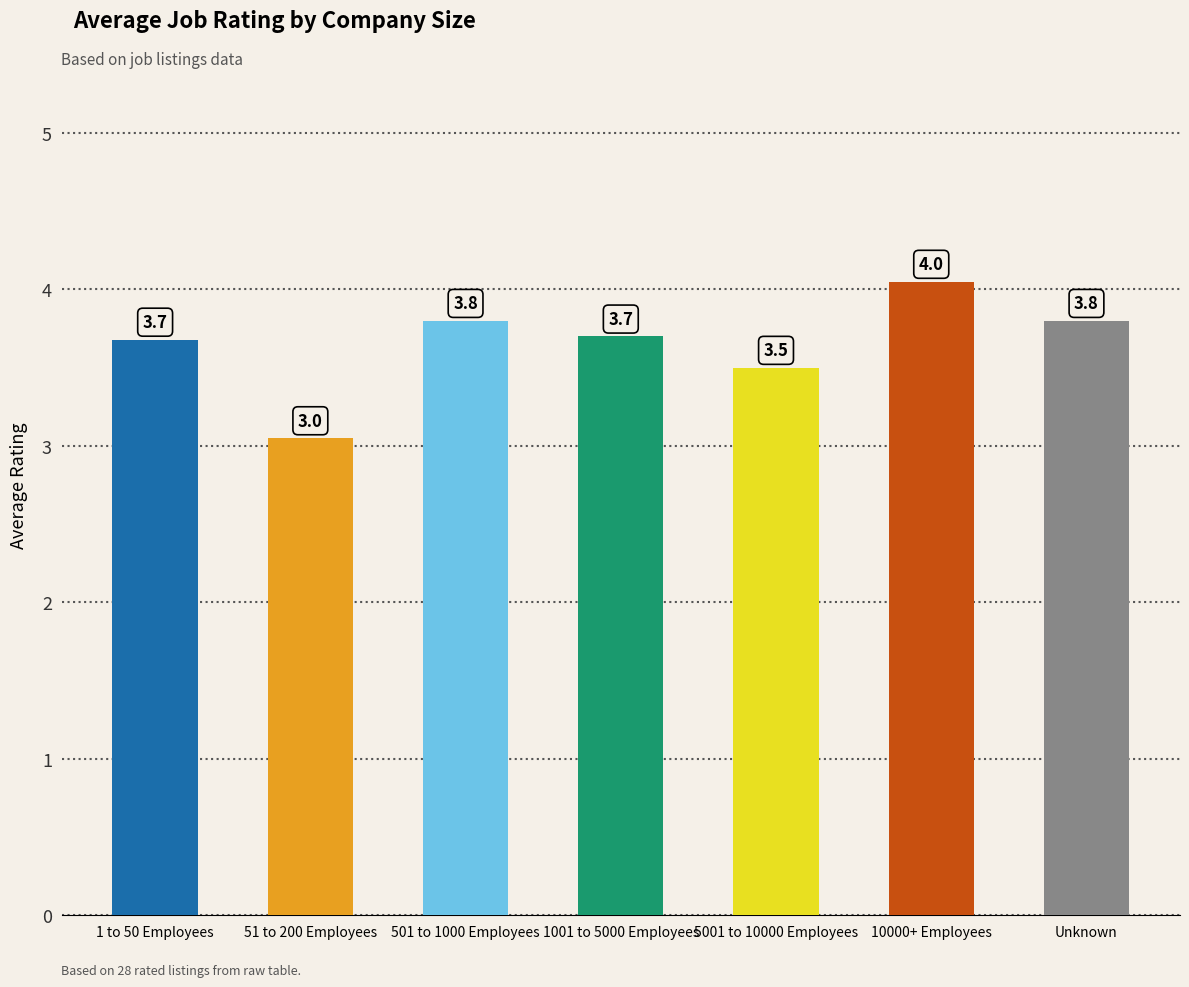

Which label corresponds to the largest value in the chart?

10000+ Employees